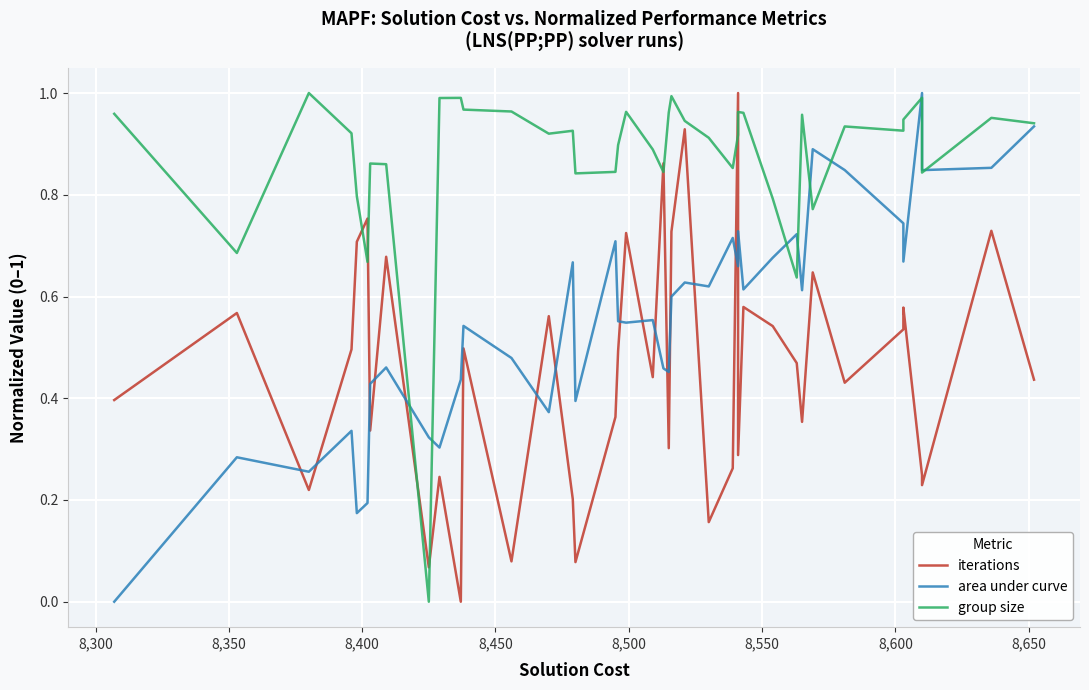

How many lines are shown in the chart?

3